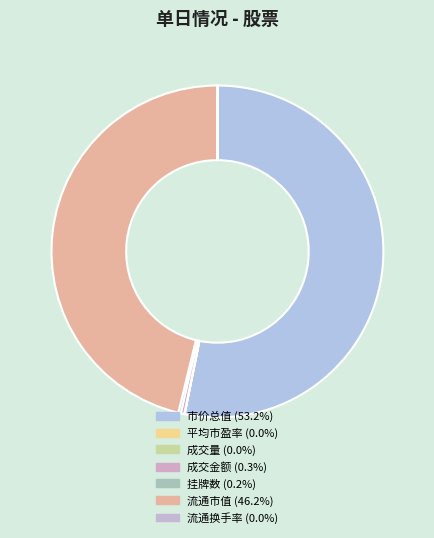

Is the sum of 成交量 and 流通换手率 greater than half?

No